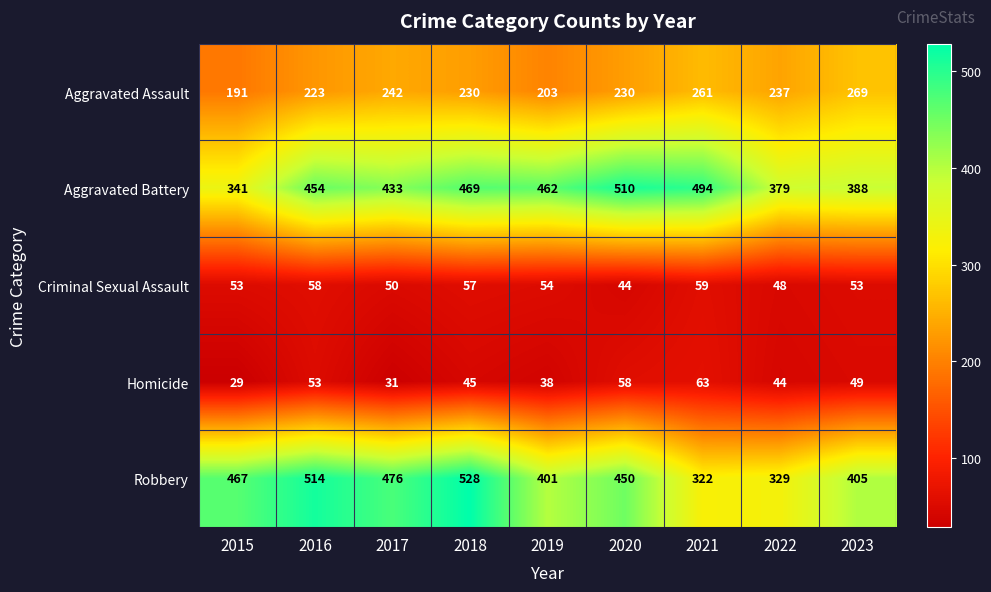

Rank the series at 2020 from highest to lowest value.

Aggravated Battery, Robbery, Aggravated Assault, Homicide, Criminal Sexual Assault